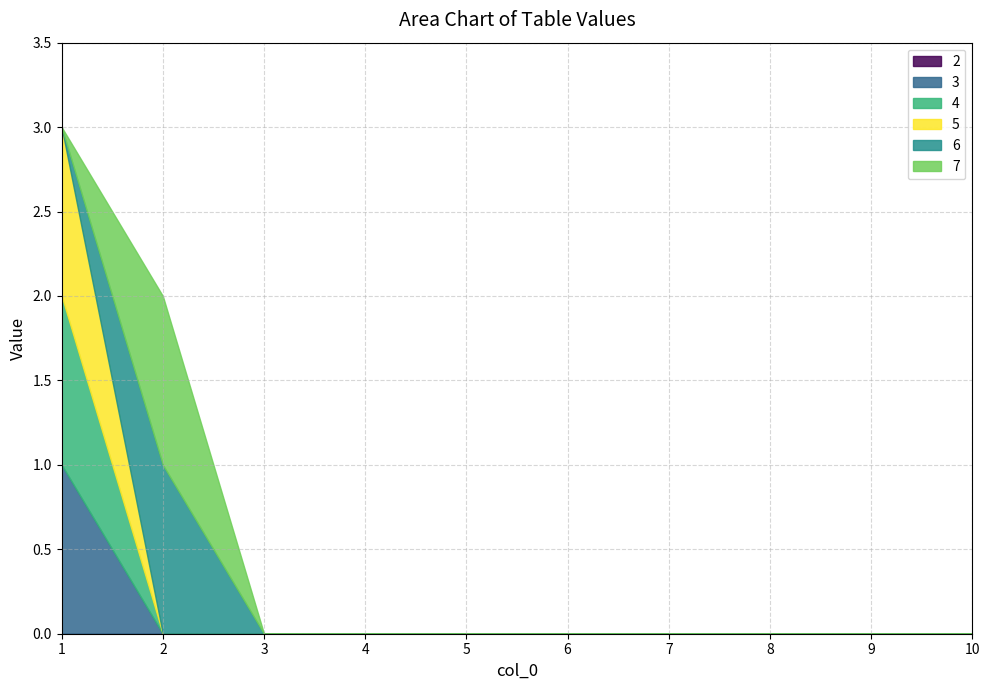

True or false: 4 and 3 cross at least once.

False